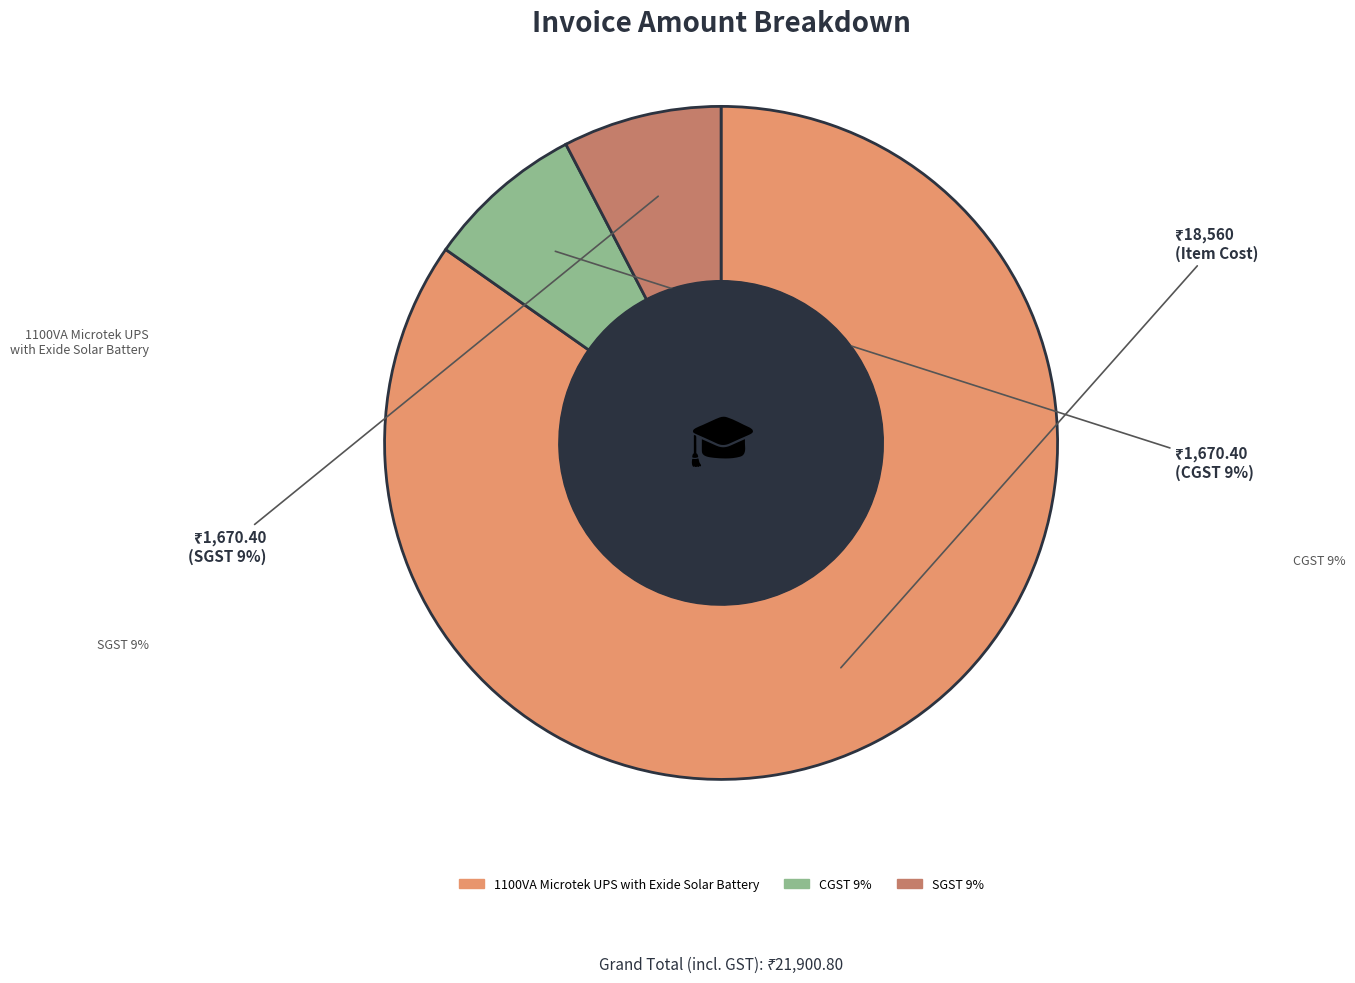

Which slice is the smallest?

CGST 9%